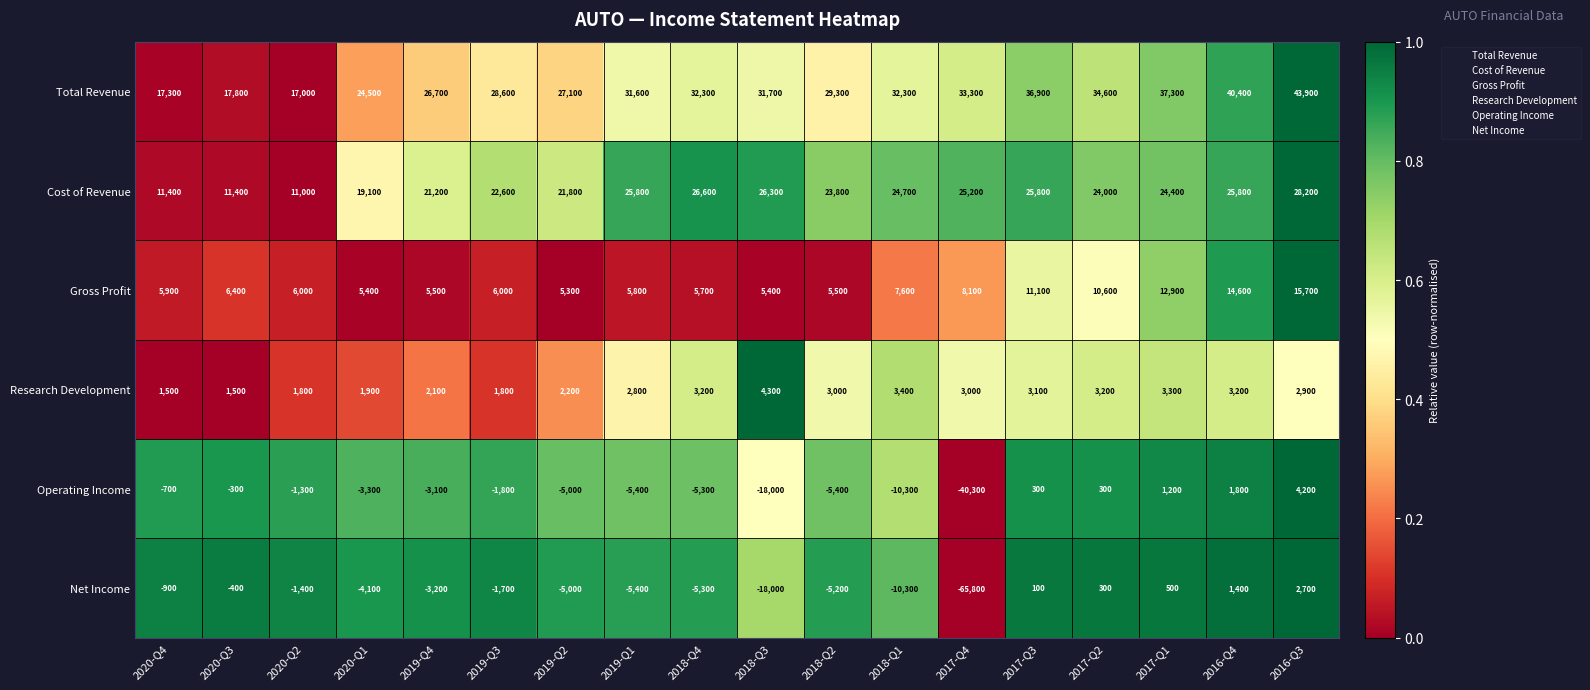

What is the average value of the Research Development series?

2678